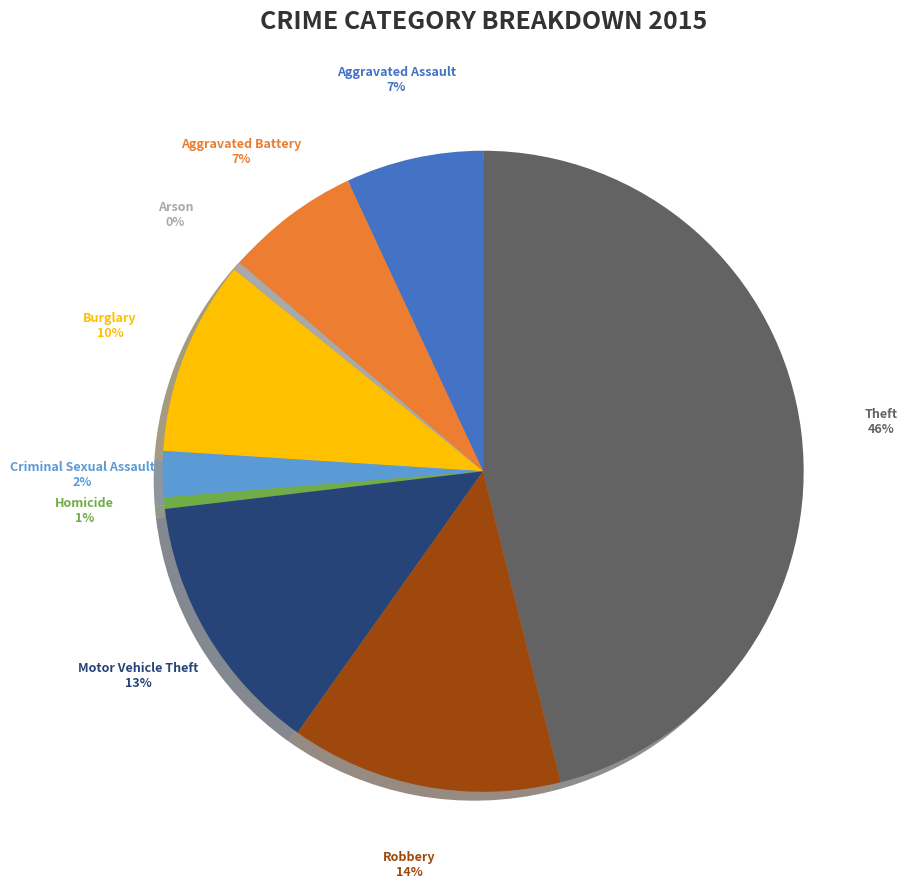

Which has a higher value, Aggravated Assault or Motor Vehicle Theft?

Motor Vehicle Theft